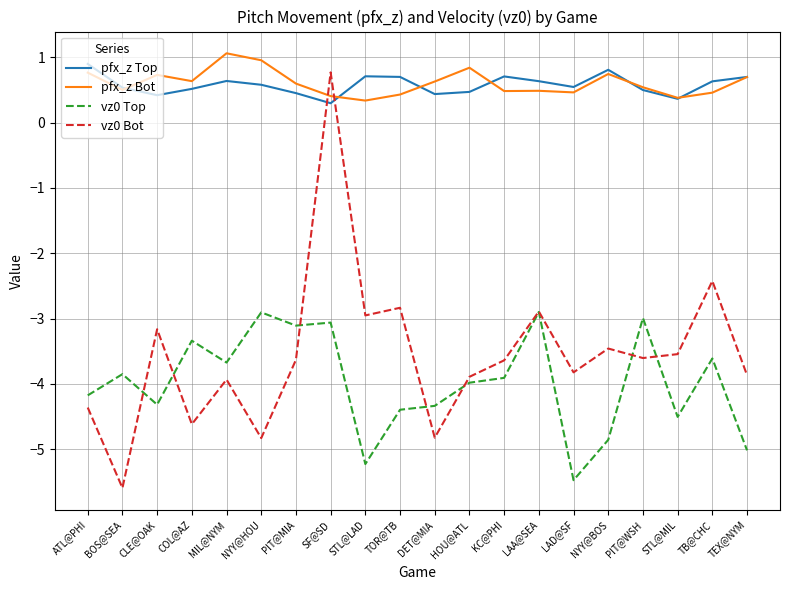

What is the maximum value shown in the chart?

1.1